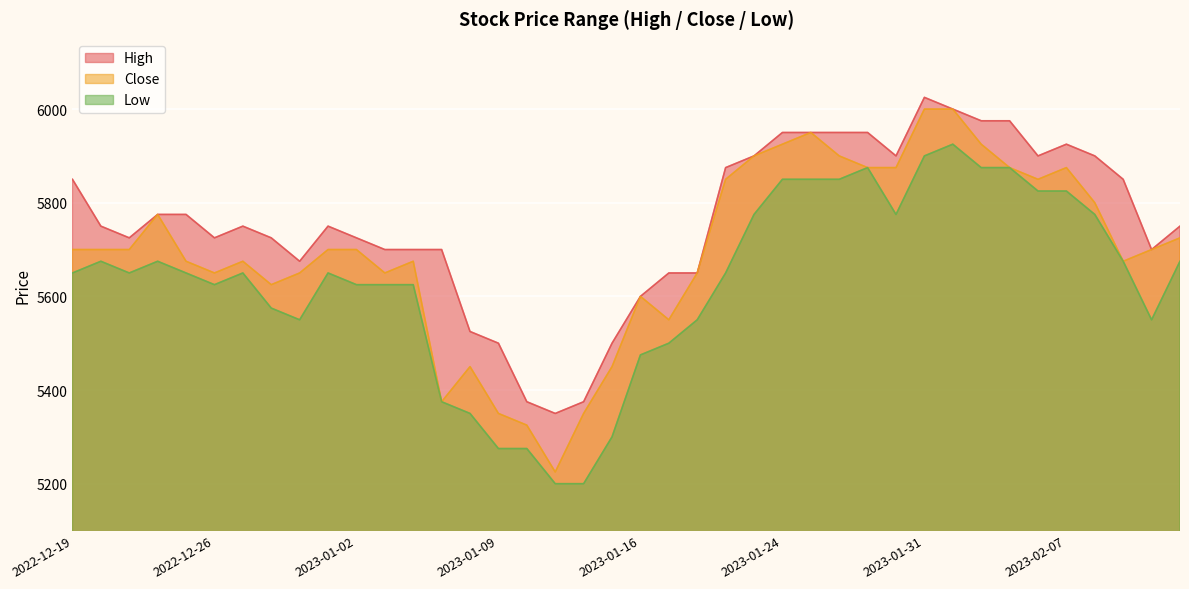

What is the value of the High point at the 31st from the left?

6025